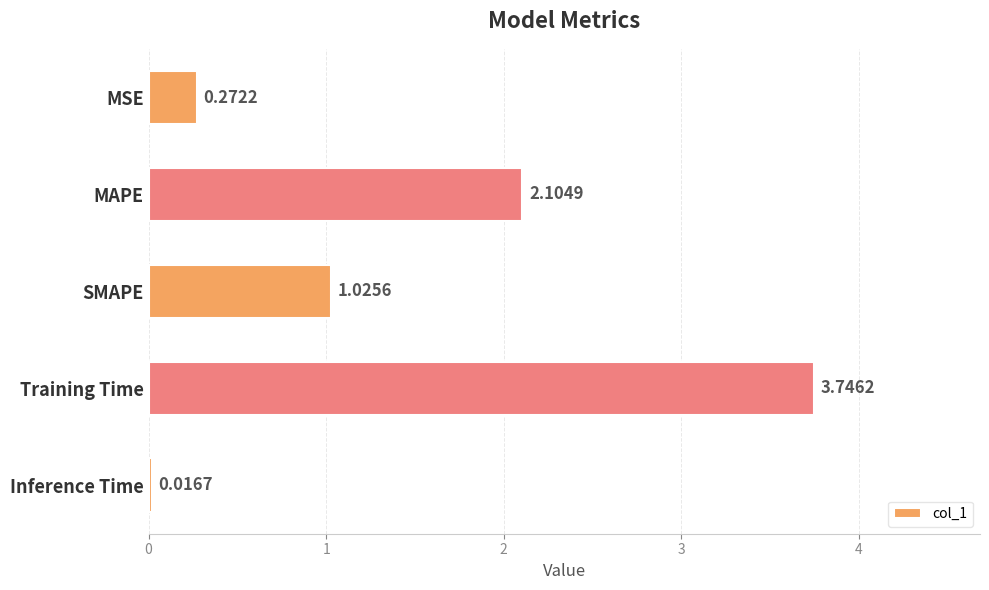

How many series are shown in this chart?

1